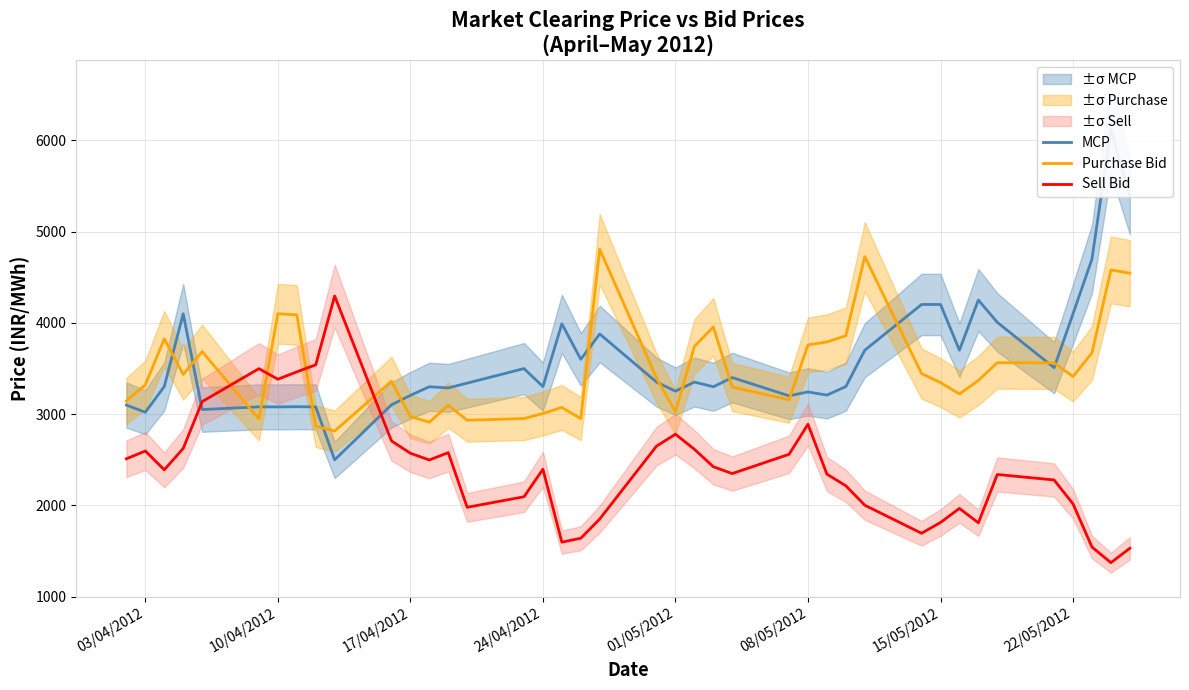

Which series ends up on top after the final intersection of Purchase Bid and Sell Bid?

Purchase Bid